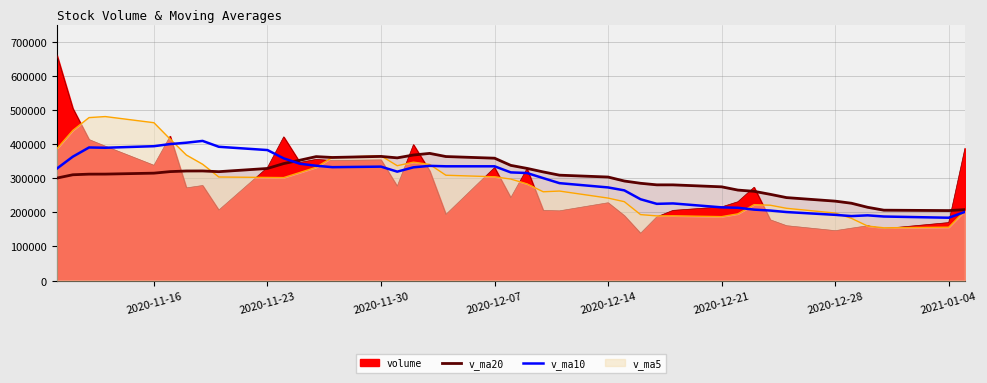

Does the chart display data point markers on the line(s)?

No